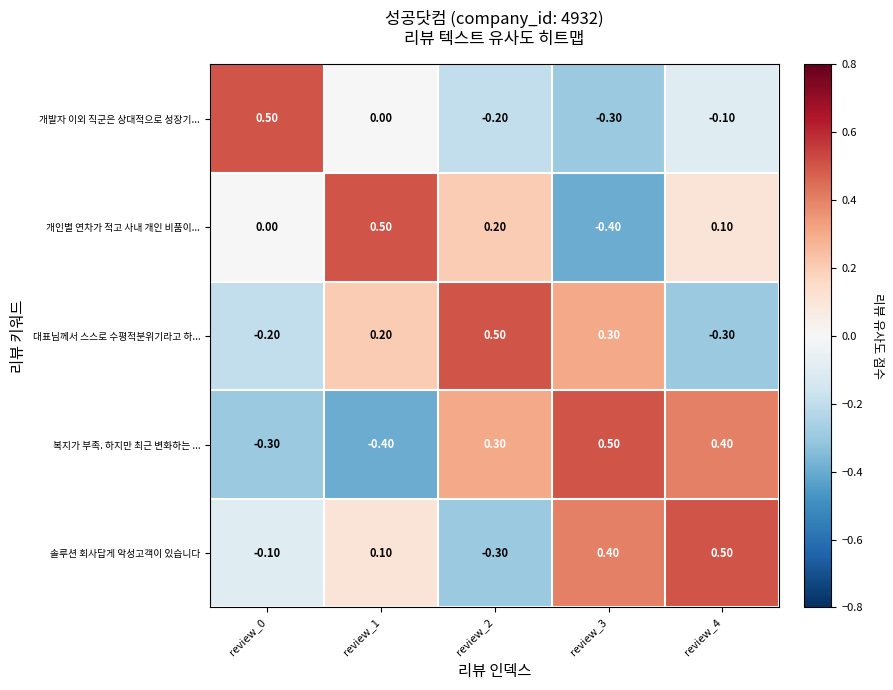

Is the value of 복지가 부족. 하지만 최근 변화하는 ... at review_4 greater than the value of 개인별 연차가 적고 사내 개인 비품이... at review_2?

Yes